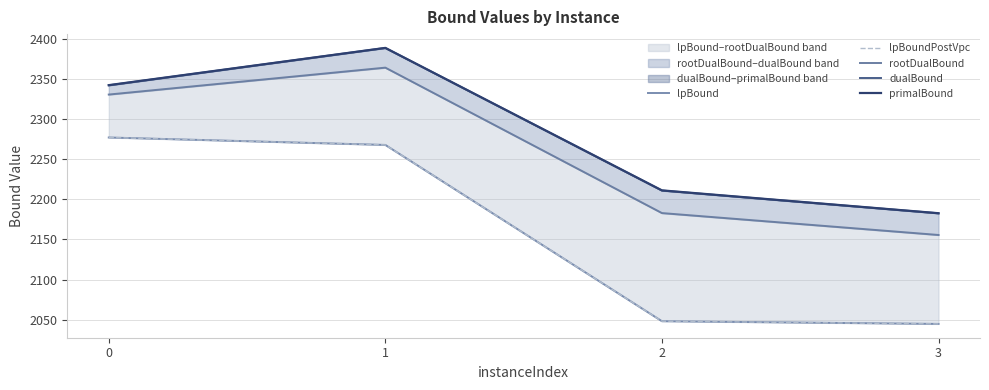

What is the lowest value of the dualBound series?

2182.6